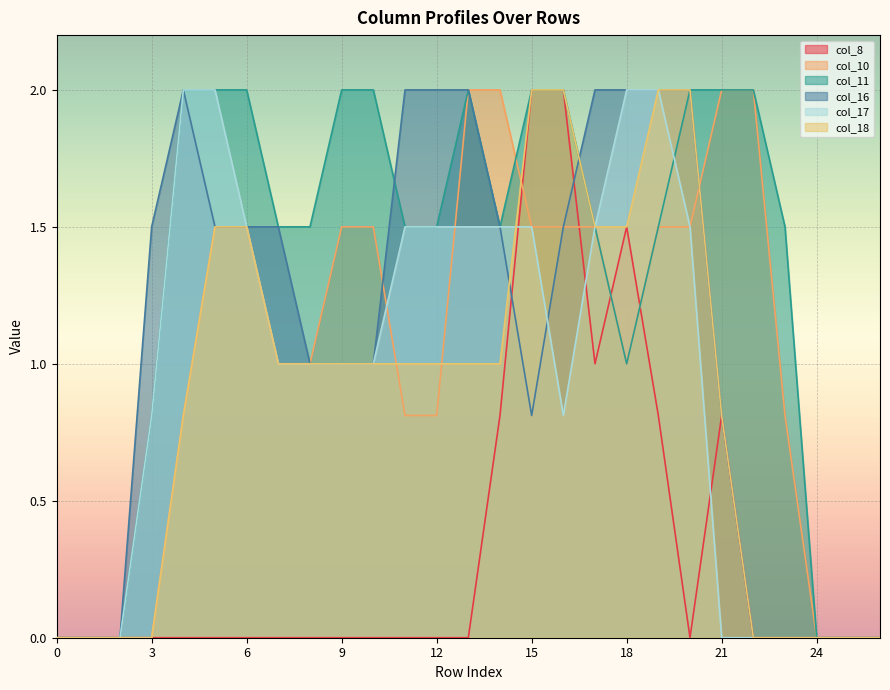

Is it true that col_10 equals 0.2 at 12?

False